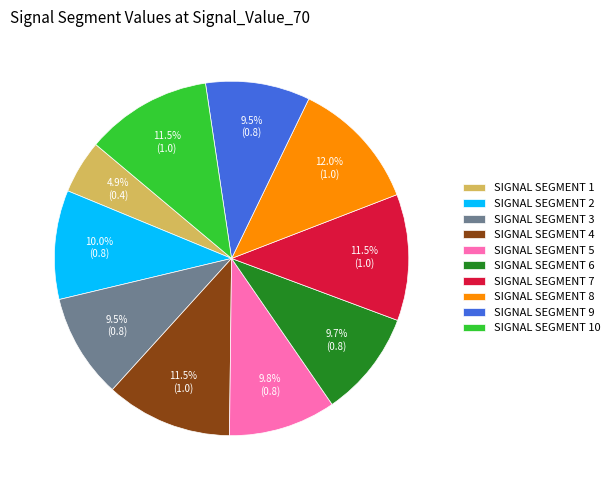

Which has a higher value, SIGNAL SEGMENT 9 or SIGNAL SEGMENT 4?

SIGNAL SEGMENT 4